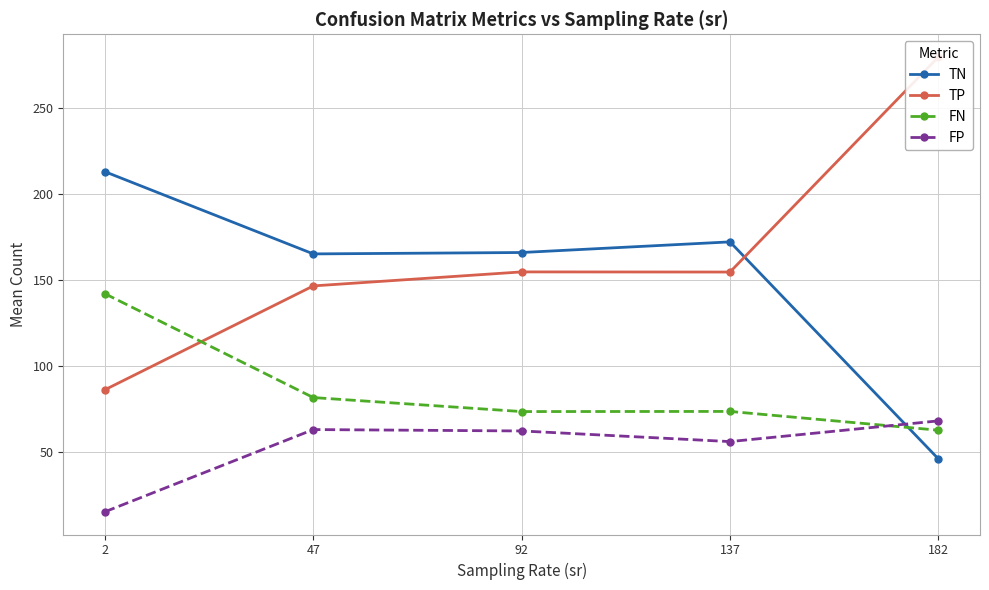

At which category is the sum across all series the highest?

92